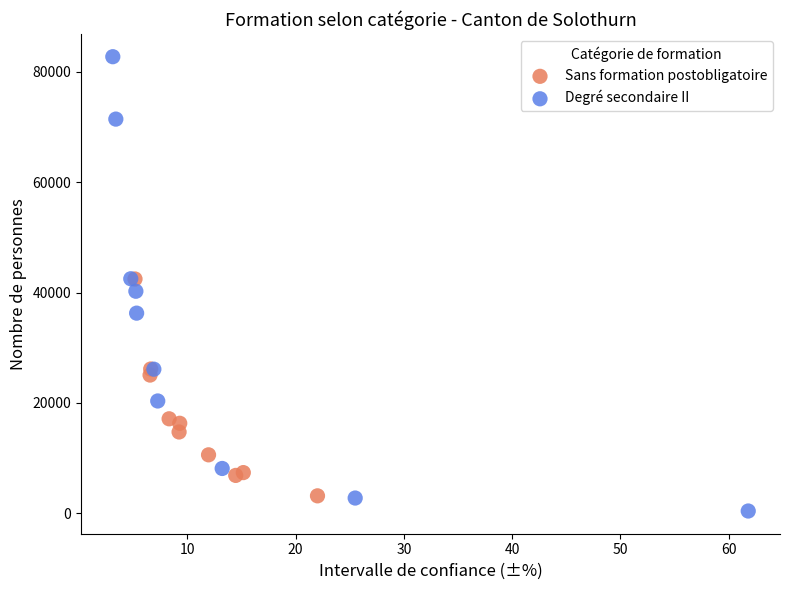

Which series reaches the minimum Y coordinate?

Degré secondaire II